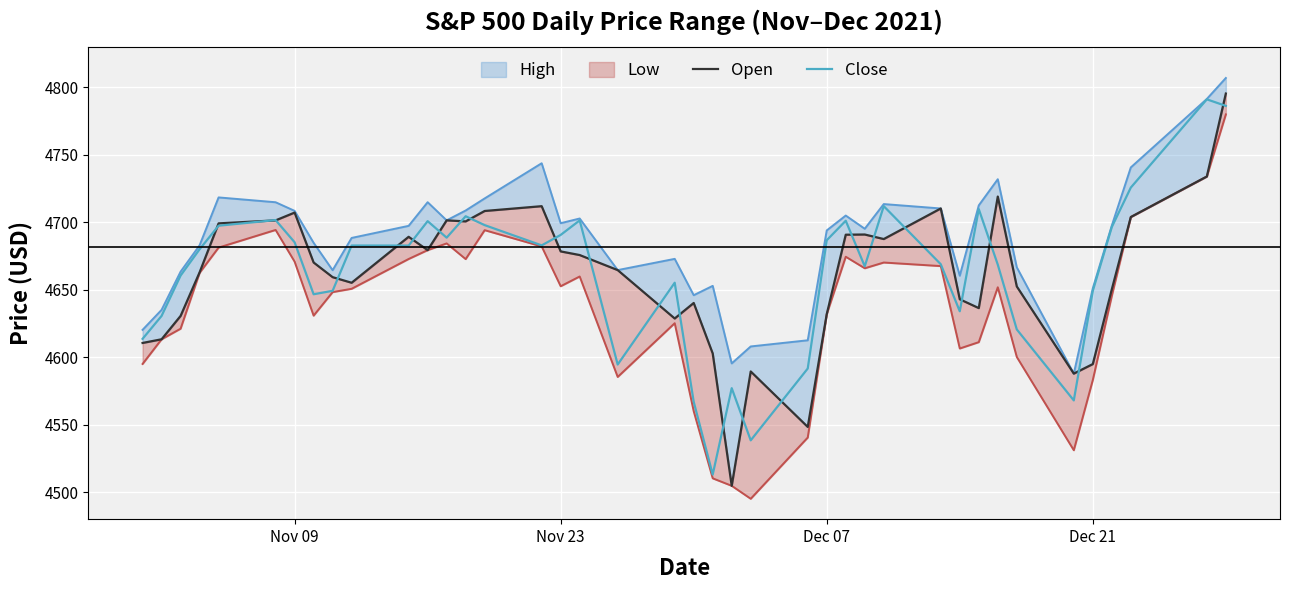

What is the lowest value of the Open series?

4504.7